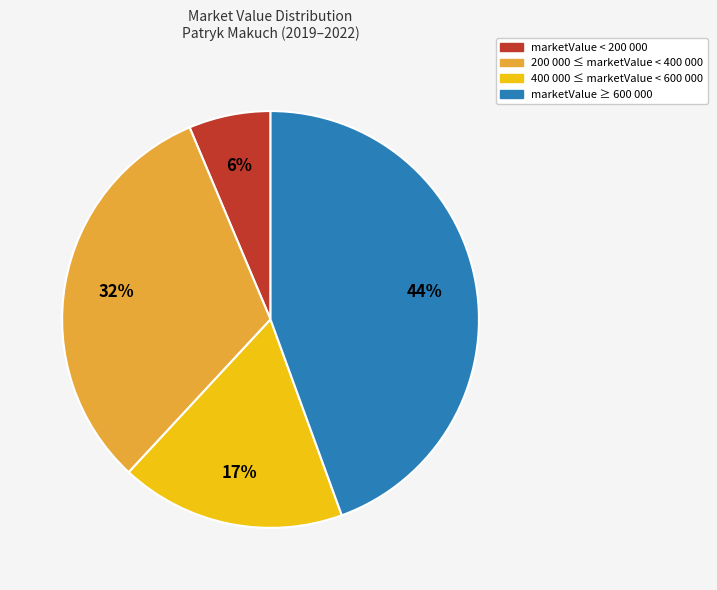

Is there any slice that represents more than half of the pie?

No